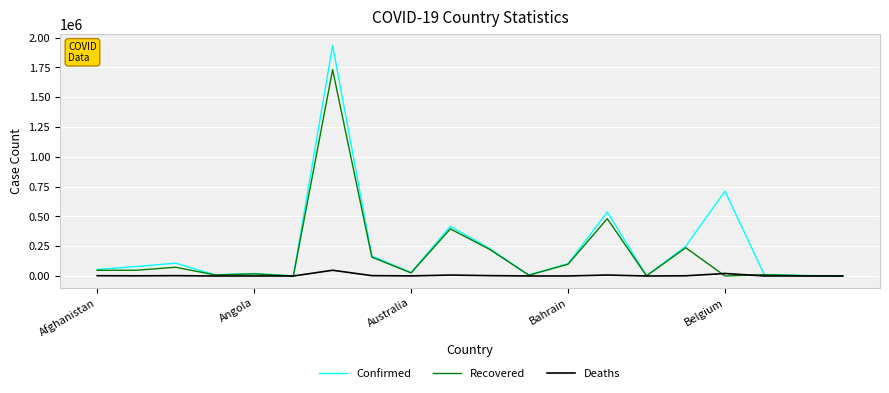

In Recovered, how many points are higher than both neighbors (excluding endpoints)?

7